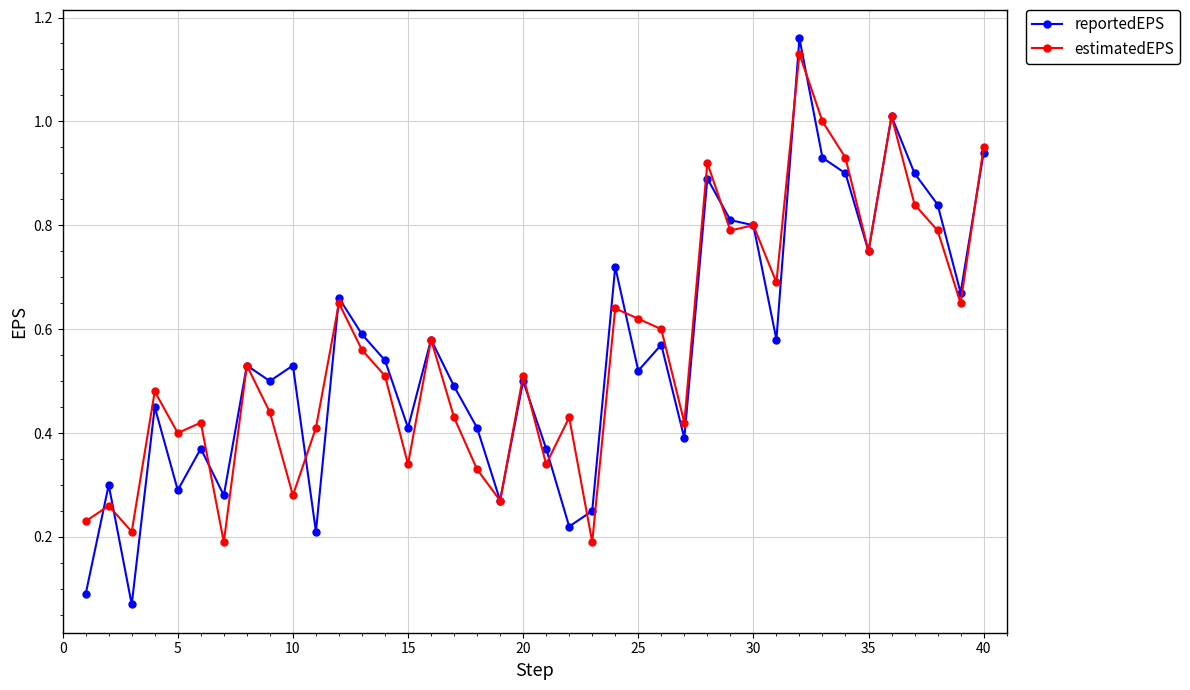

True or false: reportedEPS has more than 1 interior local peaks.

True